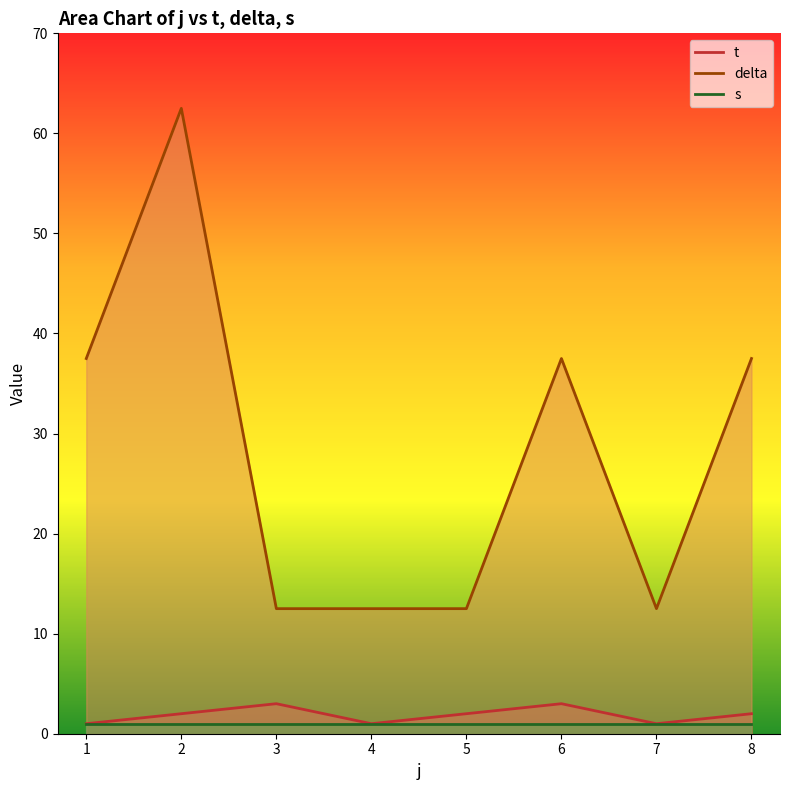

Is it true that t equals 2.0 at 8?

True